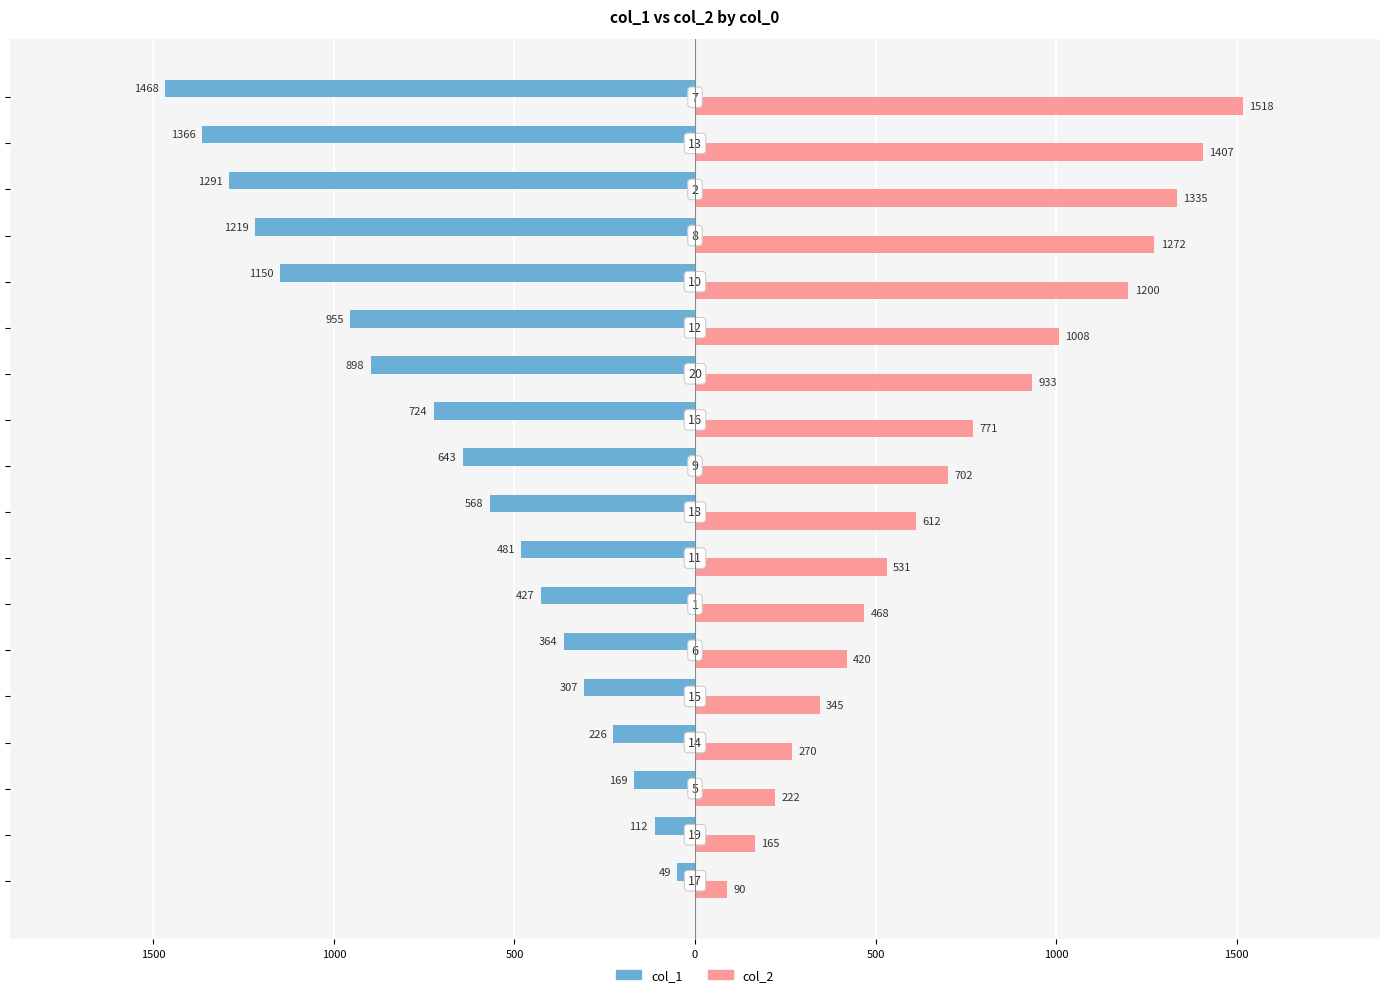

What are all the series names shown in the legend?

col_1, col_2